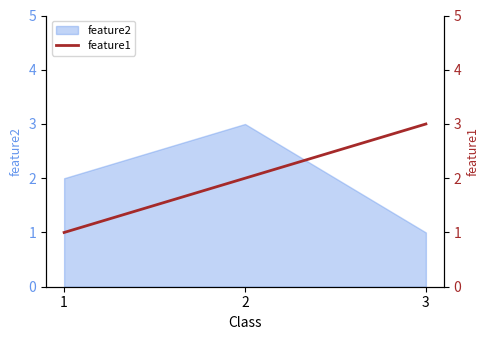

What is the value of the 1st point from the left?

1